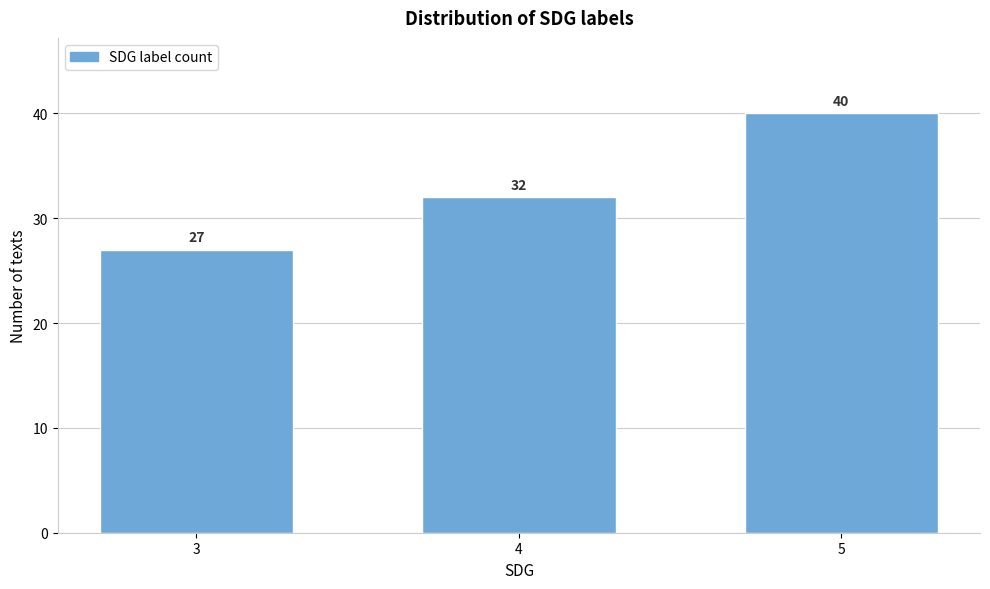

Reading right to left, transcribe all the data shown in this chart.

5=40	4=32	3=27